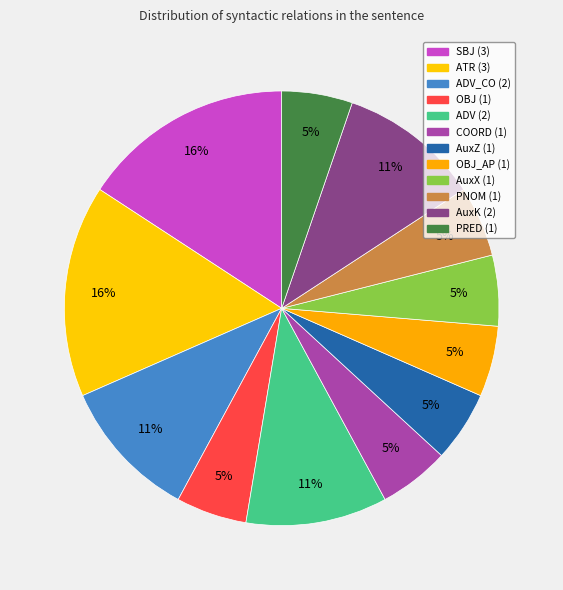

How many slices are in this pie chart?

12